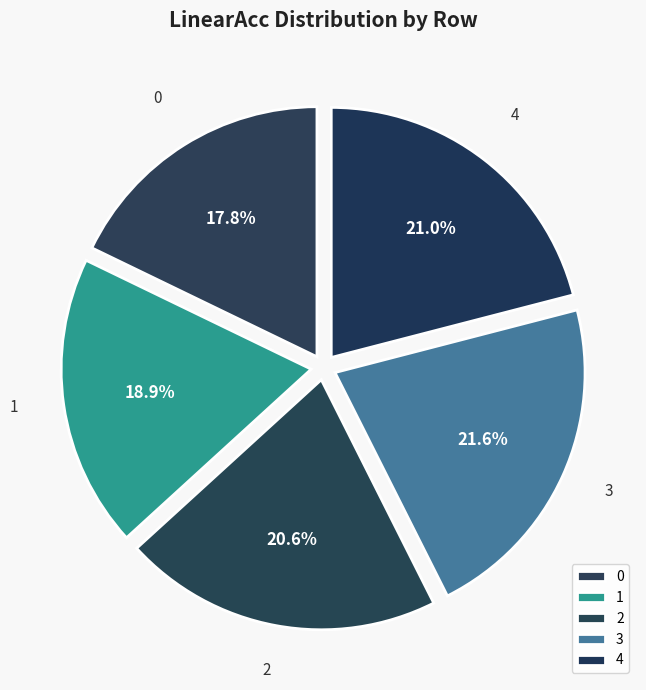

Combined, do 0 and 2 account for over 50%?

No